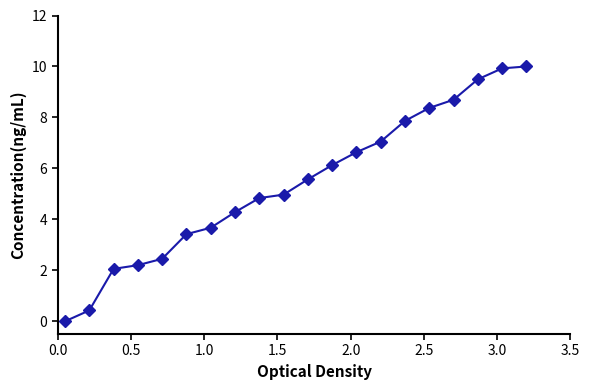

What is the value of the 12th point from the left?

6.1